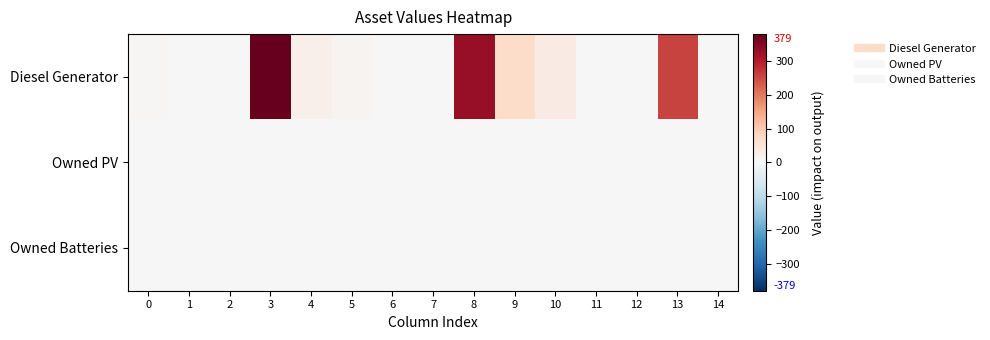

Reading right to left, list all the values displayed in this chart.

Diesel Generator: 14=0	13=255	12=1	11=0	10=32	9=70	8=330	7=1	6=0	5=11	4=20	3=379	2=1	1=0	0=5
Owned PV: 14=0	13=0	12=0	11=0	10=0	9=0	8=0	7=0	6=0	5=0	4=0	3=0	2=0	1=0	0=0
Owned Batteries: 14=0	13=0	12=0	11=0	10=0	9=0	8=0	7=0	6=0	5=0	4=0	3=0	2=0	1=0	0=0